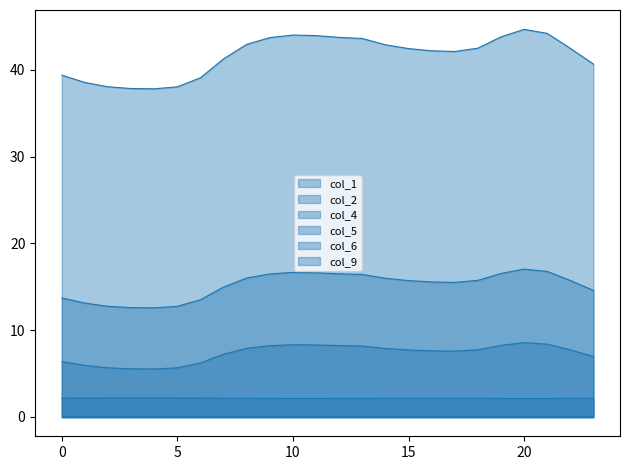

Which category has the highest value in the col_9 series?

20